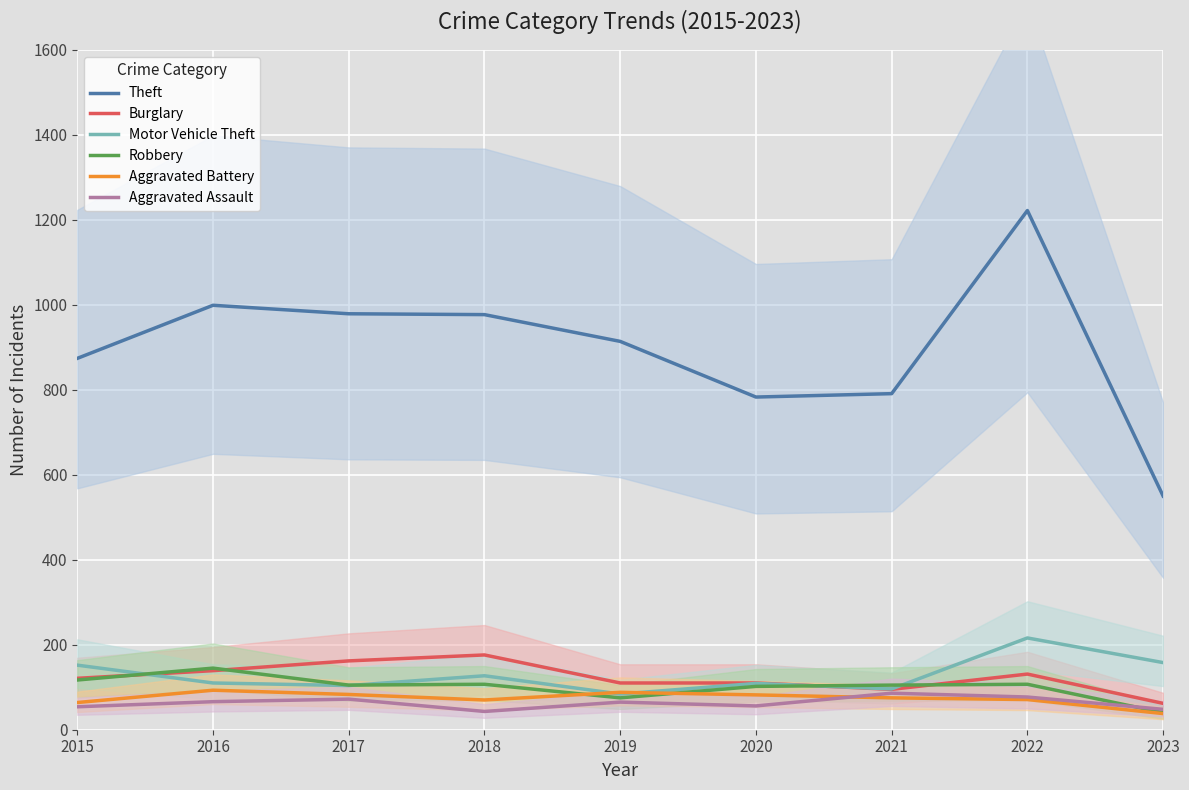

What is the difference between the second highest and second lowest values in the Robbery series?

42